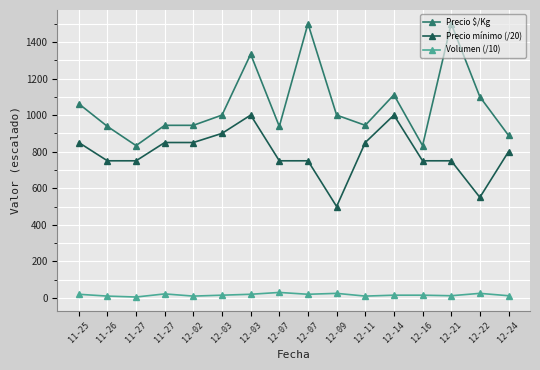

Rank the series by their maximum value, from highest to lowest.

Precio $/Kg, Precio mínimo (/20), Volumen (/10)